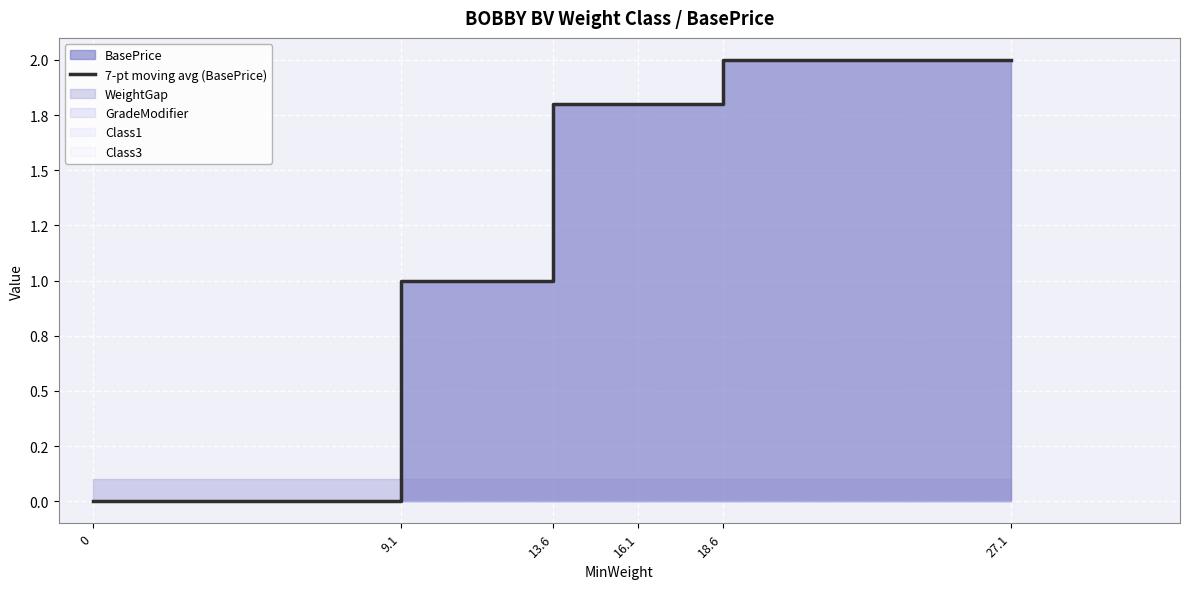

What is the change in value from 13.6 to 27.1?

+0.2